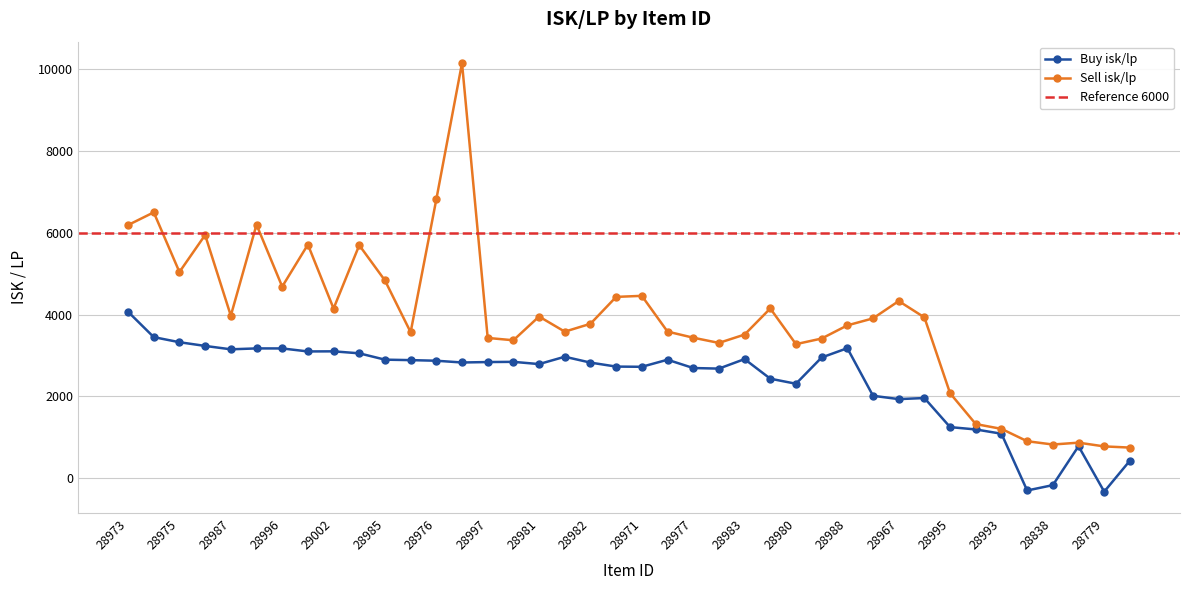

How many lines are shown in the chart?

2